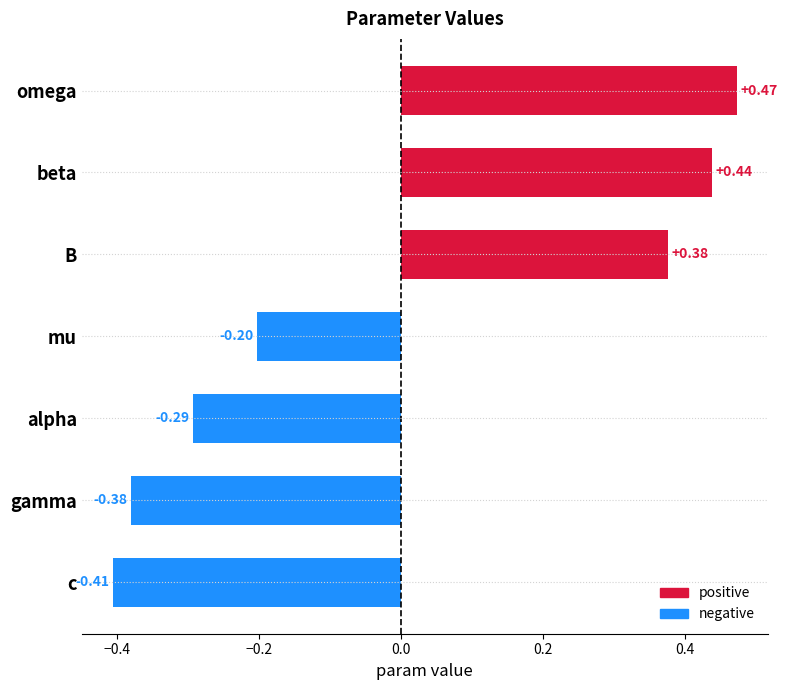

Where is the data nearest to the value 0?

mu